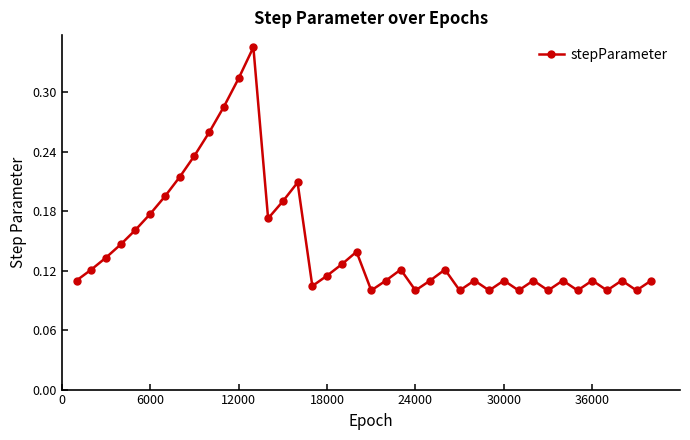

Count the values in the range 0 to 1.

40